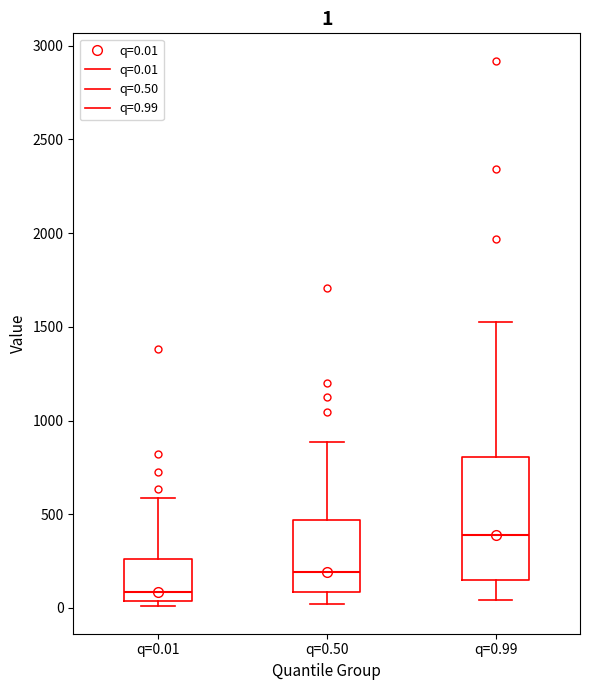

Which box has the lowest median line?

q=0.01